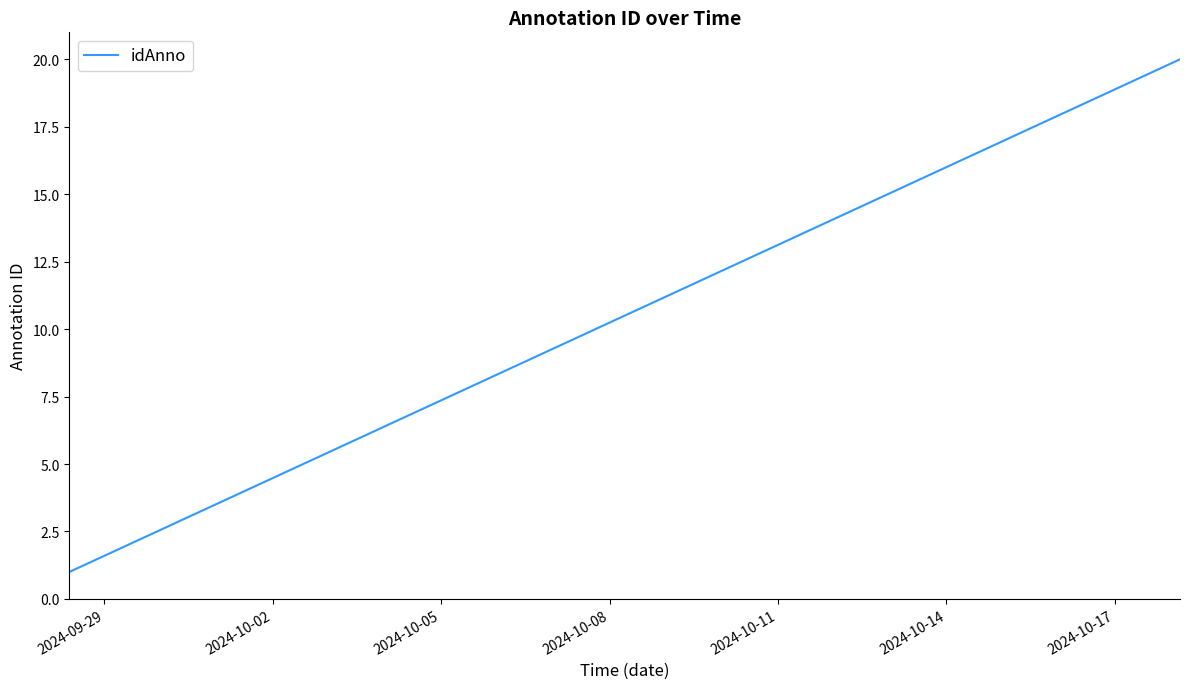

True or false: there are more than 0 points higher than both neighbors.

False